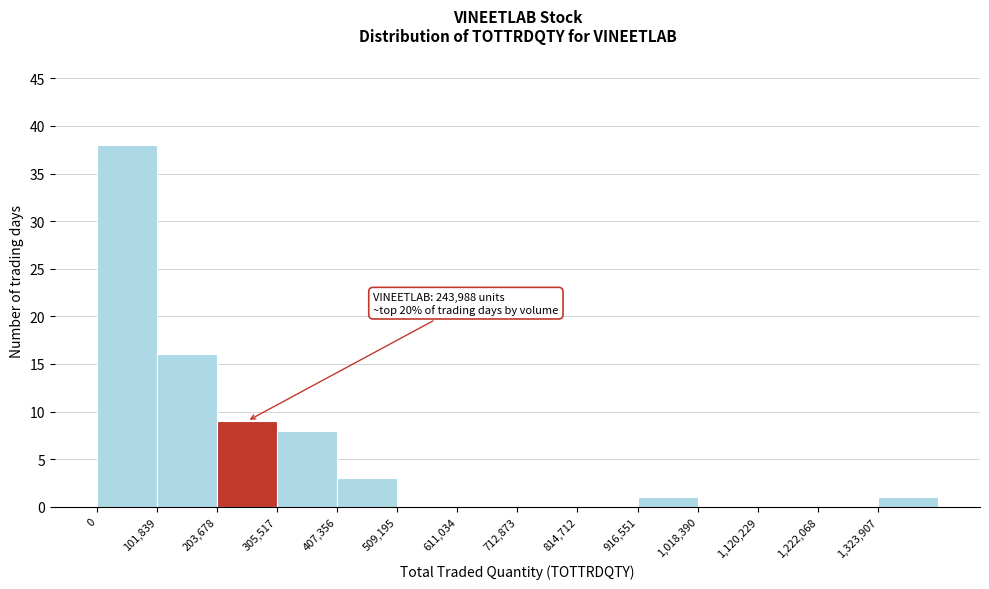

Over which range of the x-axis is the bar tallest?

0 to 100000